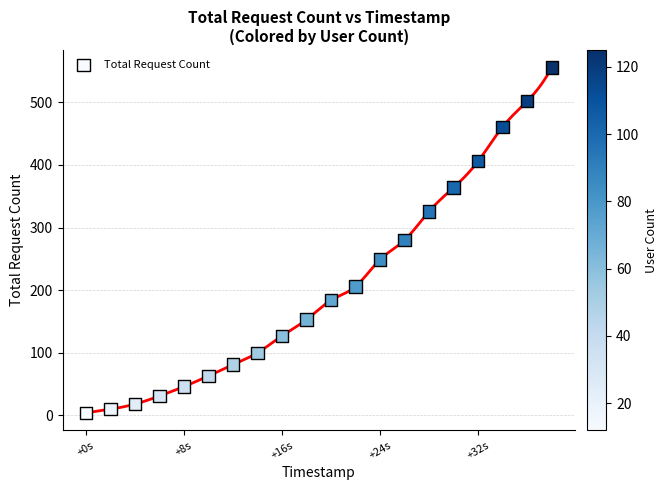

What is the range of Y values (max minus min)?

552